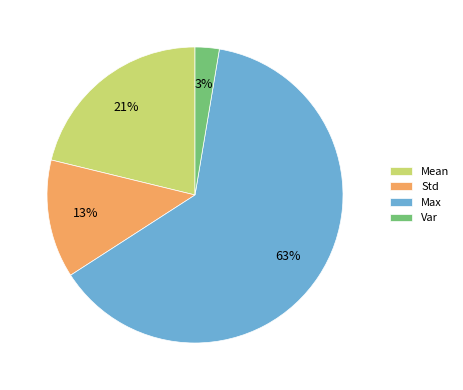

How many slices are in this pie chart?

4